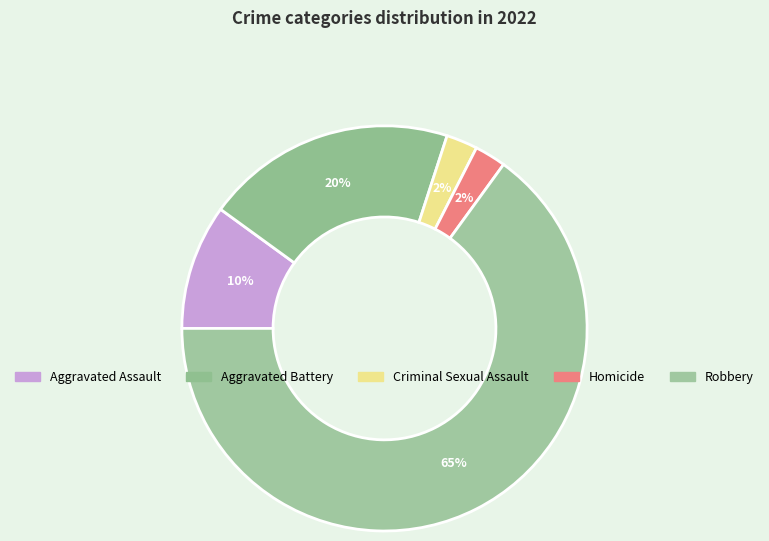

To the nearest percent, what is the difference between the Aggravated Assault and Robbery slice percentages?

55%